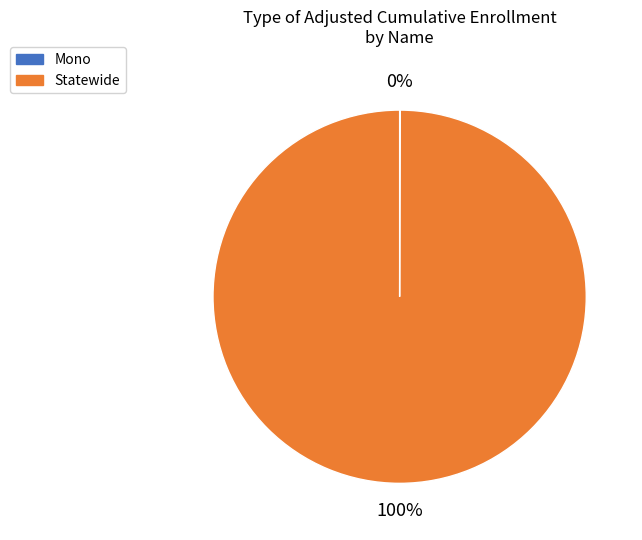

To the nearest percent, what is the difference between the largest and smallest slice percentages?

100%